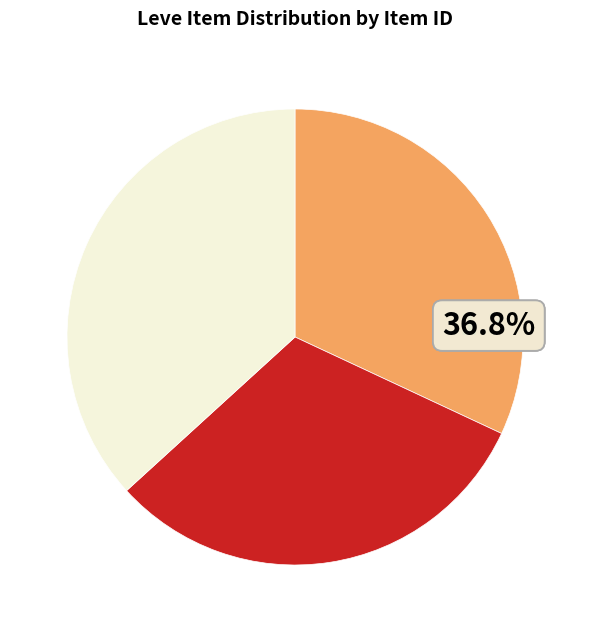

What is the largest slice in the pie chart?

Bronze Ingot